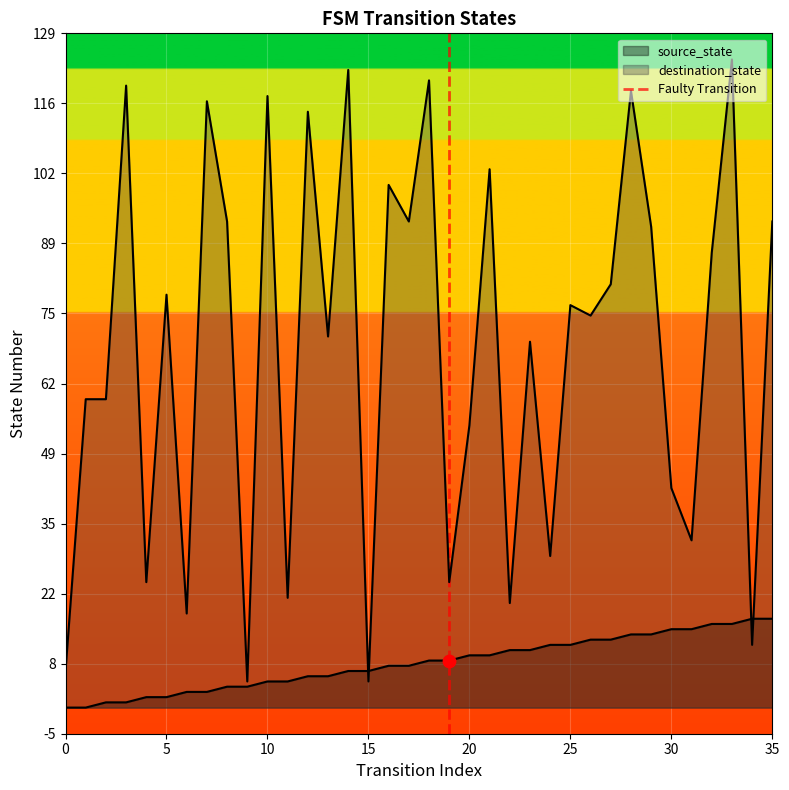

What is the change in value from 0 to 5?

+1